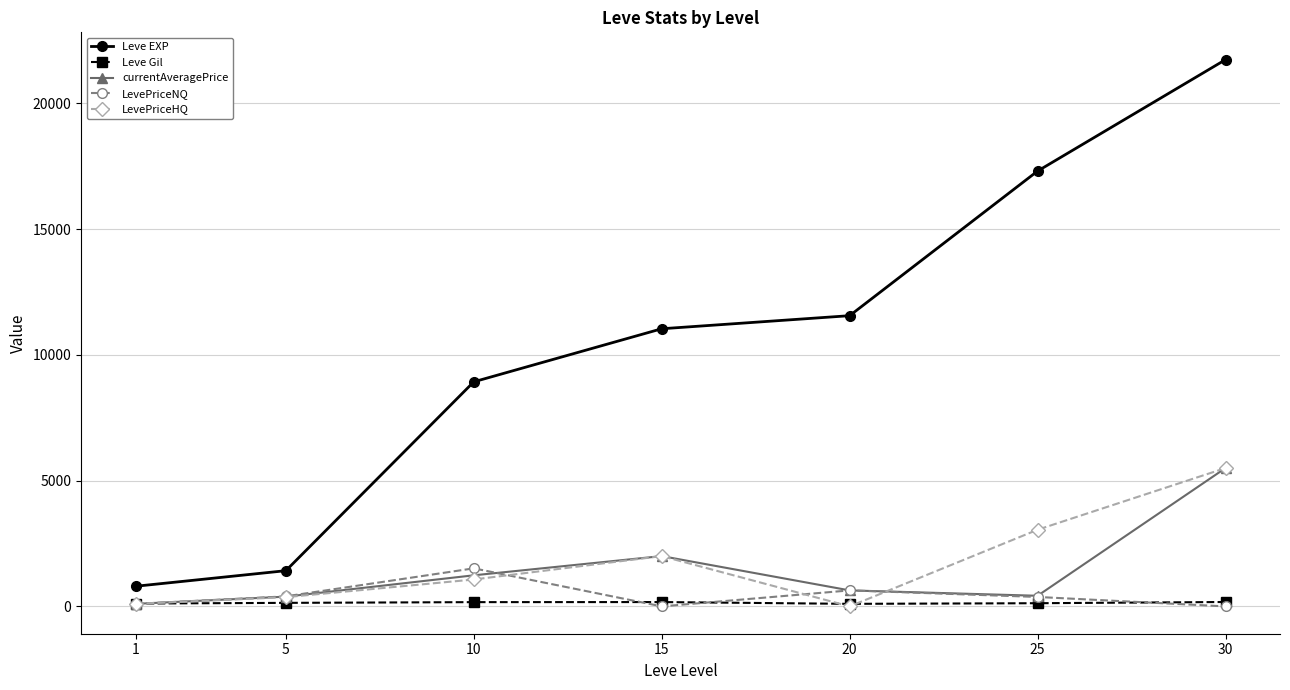

Is the value of currentAveragePrice at 20 greater than the value of LevePriceHQ at 1?

Yes